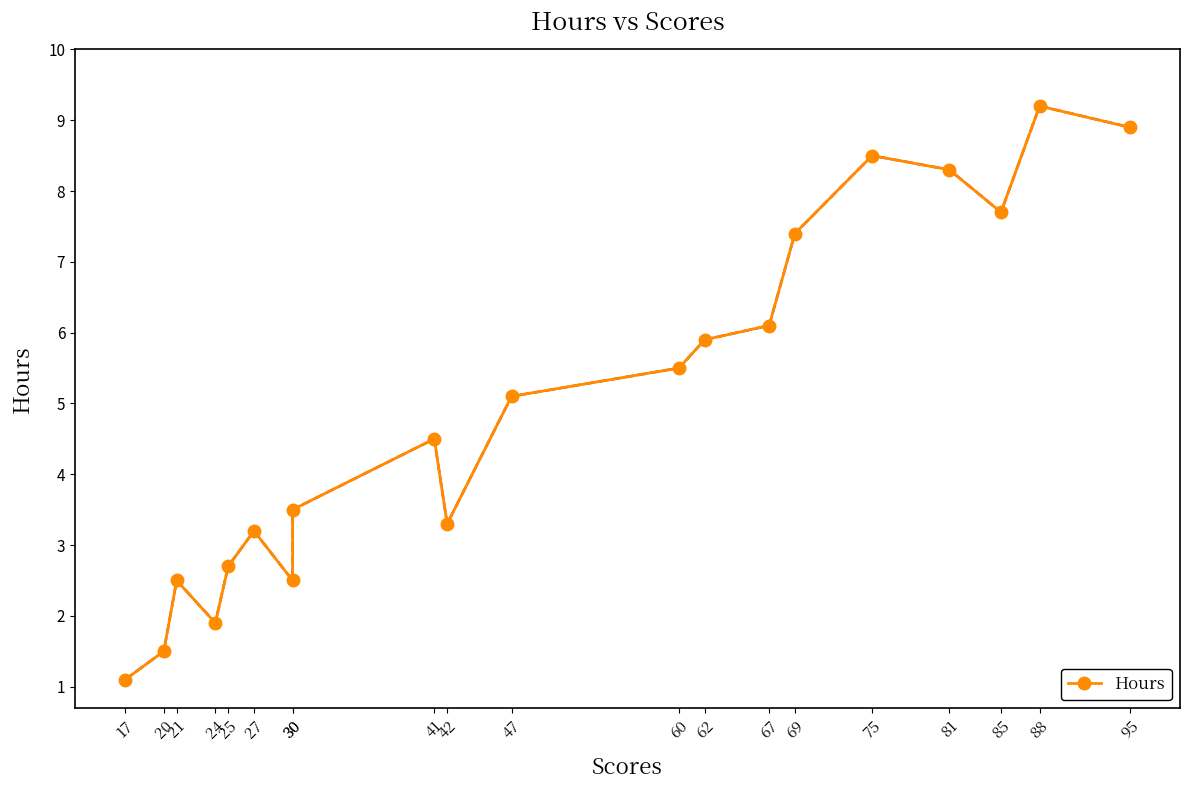

Where is the data nearest to the value 5?

47